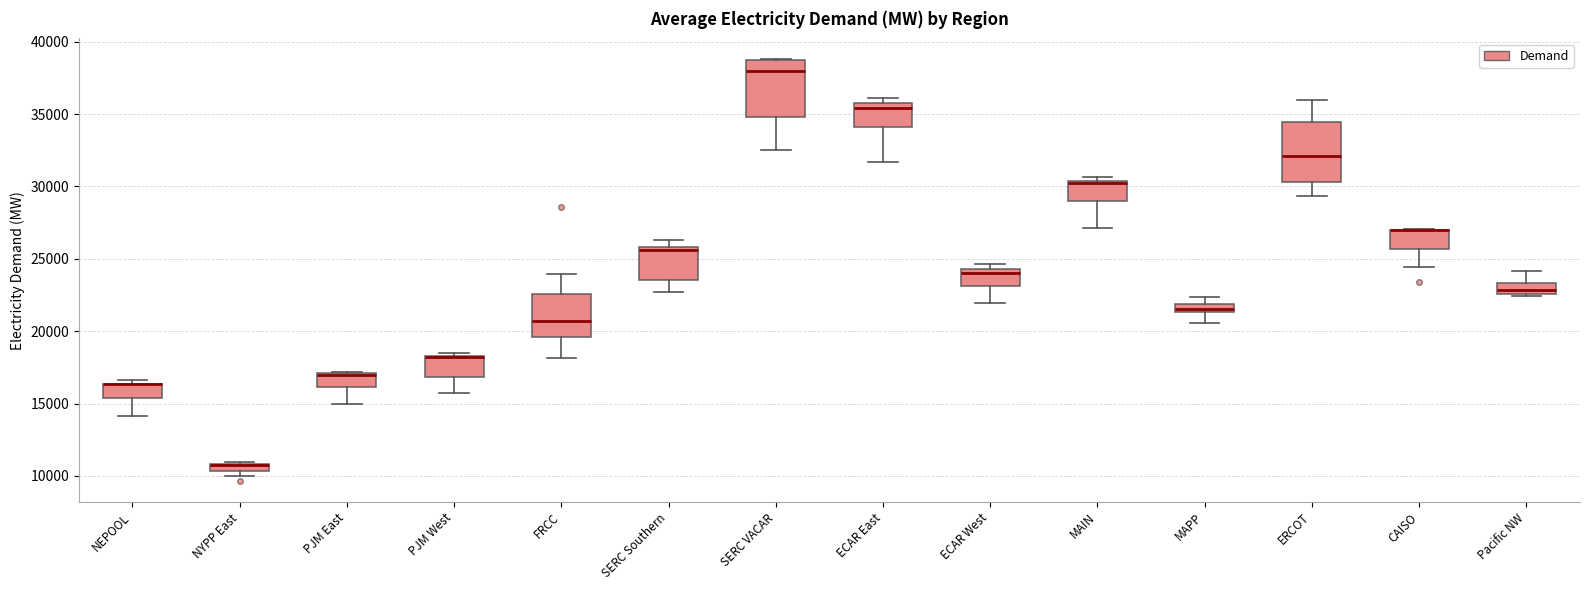

Where is the lower edge of the box for PJM West on the y-axis? The values are not printed on the chart, so give them approximately, as read against the axis.

17000